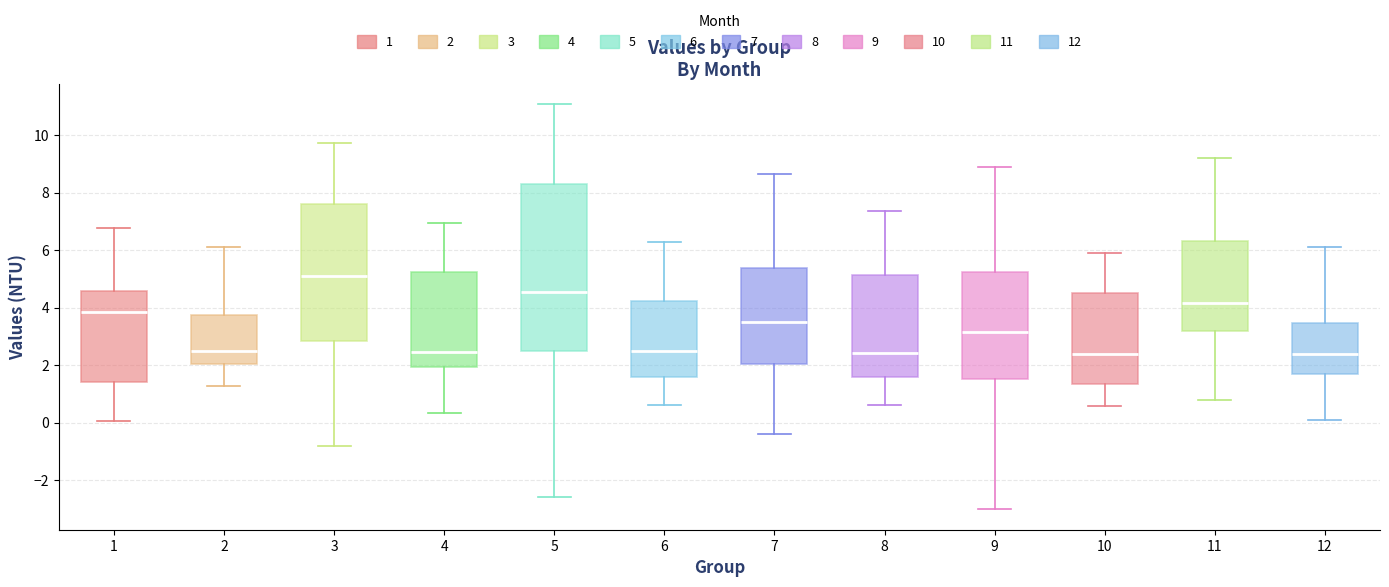

Where is the upper edge of the box at x = 6 on the y-axis? The values are not printed on the chart, so give them approximately, as read against the axis.

4.2